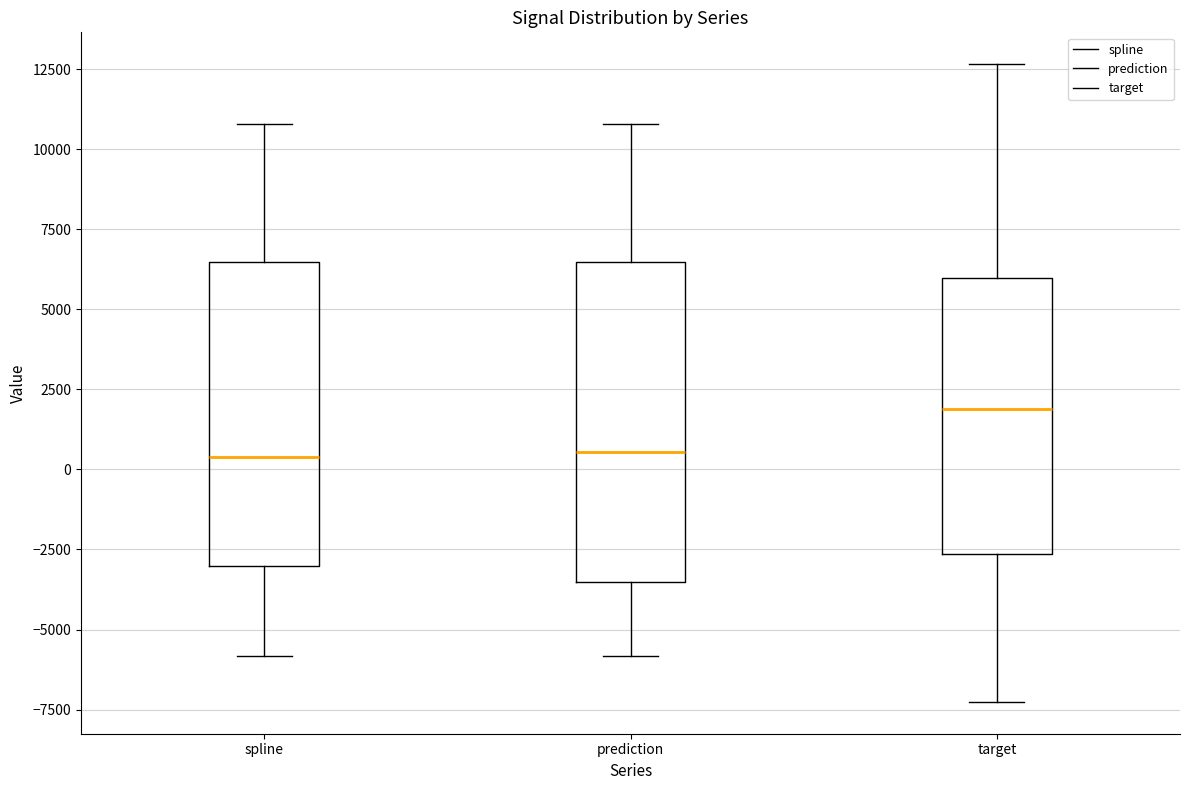

Reading left to right, transcribe this box plot: for each box, give where its median line is, the range the box spans, and where its two whiskers end, as read against the y-axis. The values are not printed on the chart, so give them approximately, as read against the axis.

spline: median 500, box -3000 to 6500, whiskers -6000 to 11000
prediction: median 500, box -3500 to 6500, whiskers -6000 to 11000
target: median 2000, box -2500 to 6000, whiskers -7500 to 12500